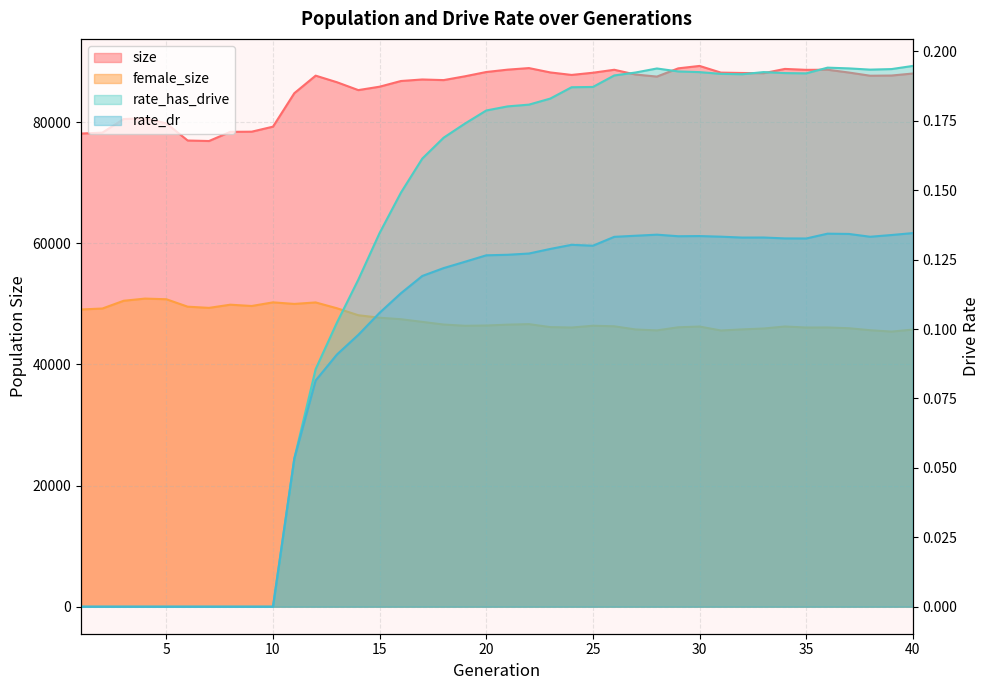

Which series changed the most between 18 and 33?

size